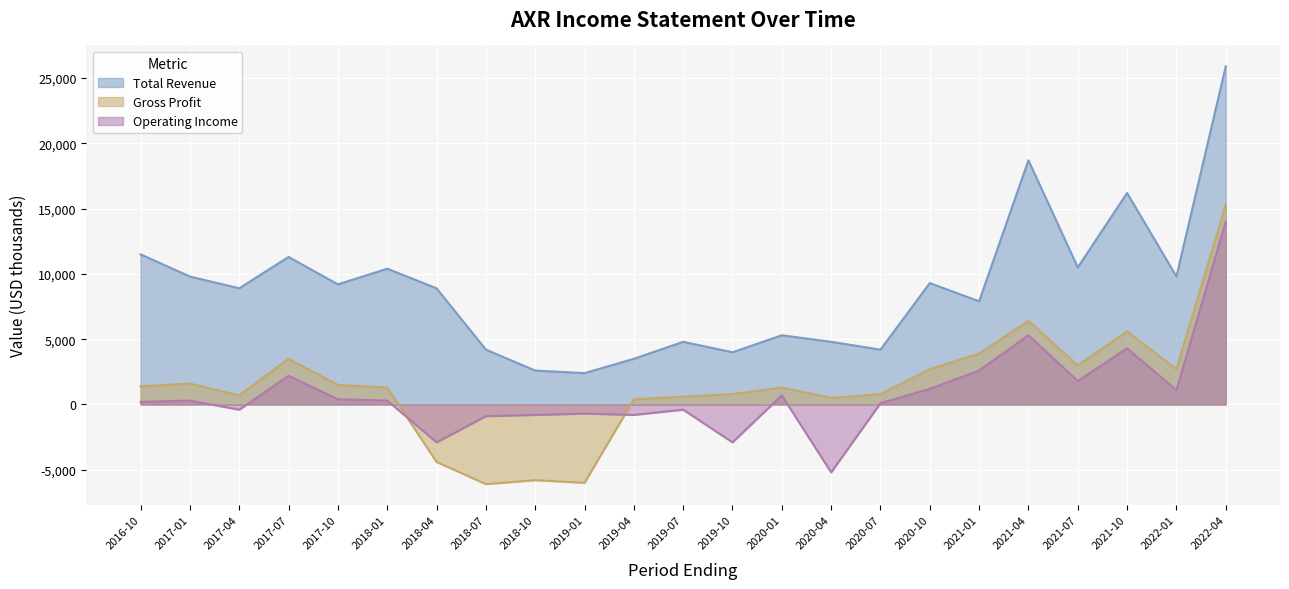

How many interior local valleys does the Total Revenue series have?

8